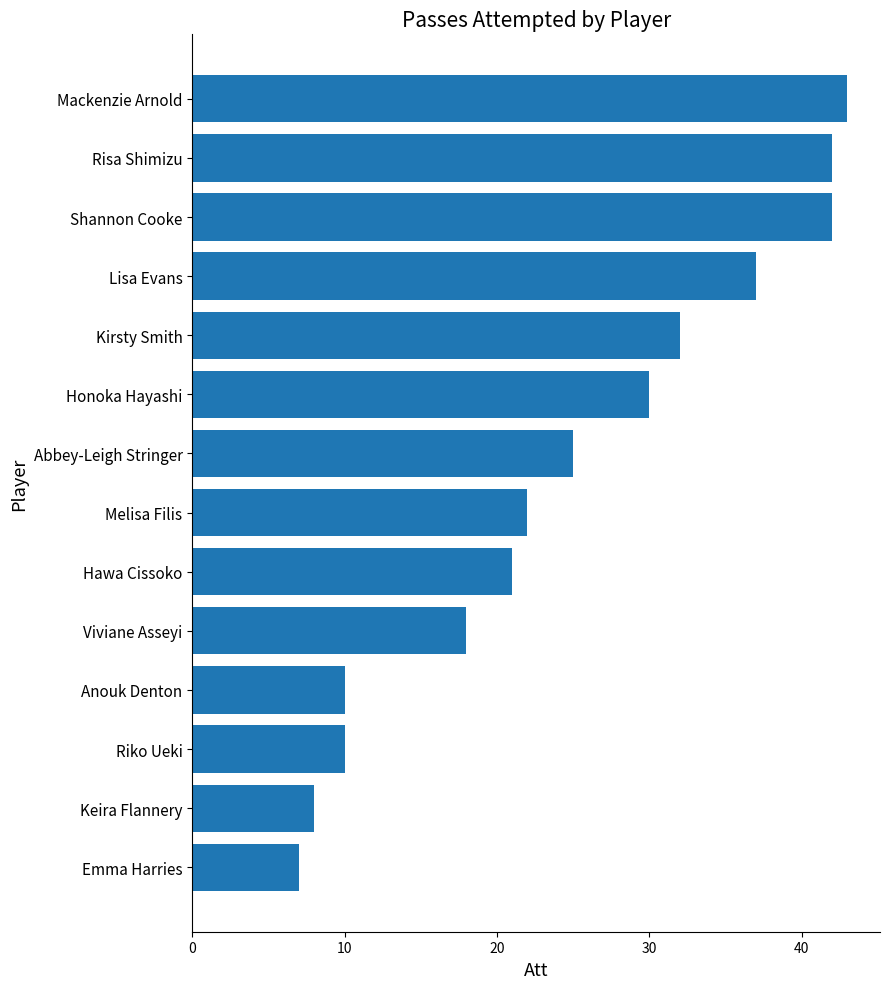

What is the maximum value shown in the chart?

43